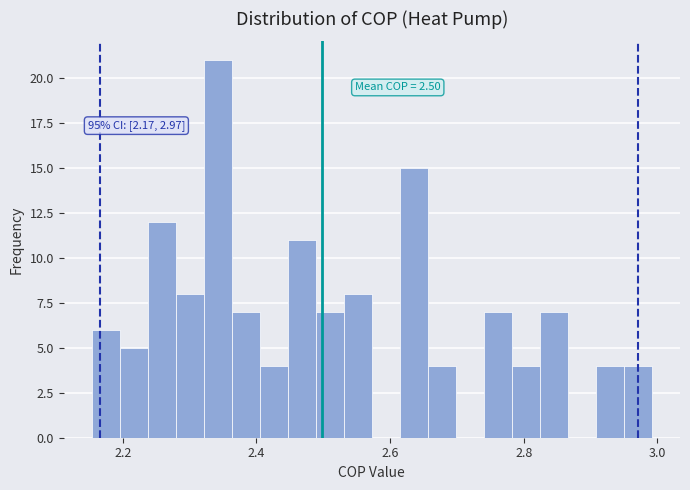

Read against the x-axis, roughly where is the centre of the tallest bar?

2.34